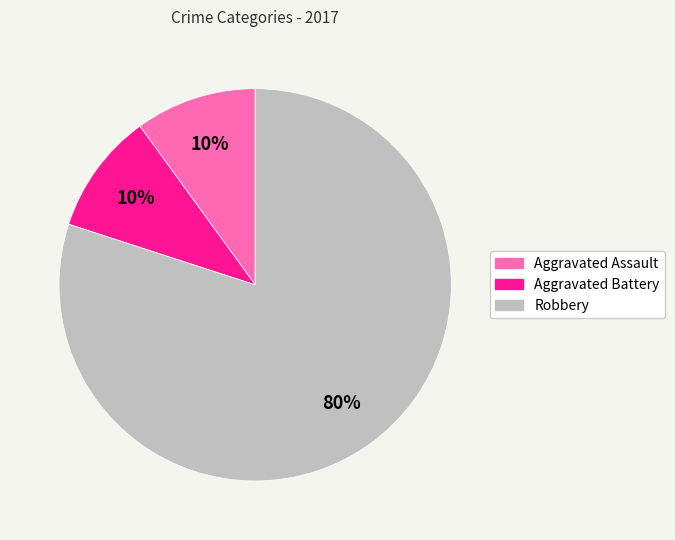

Between Aggravated Battery and Robbery, which is larger?

Robbery